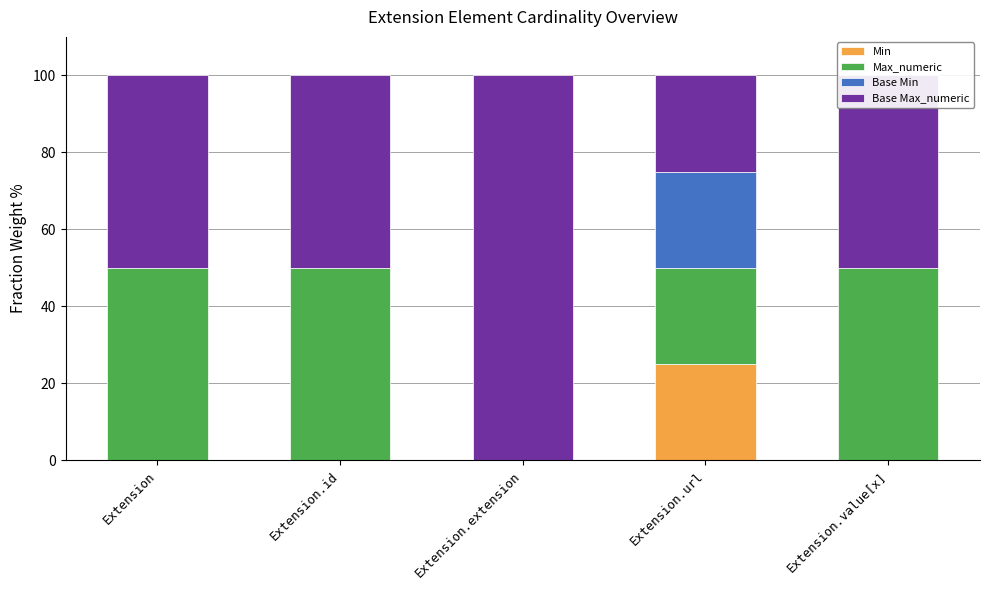

True or false: Min has a value of 15 at Extension.id.

False